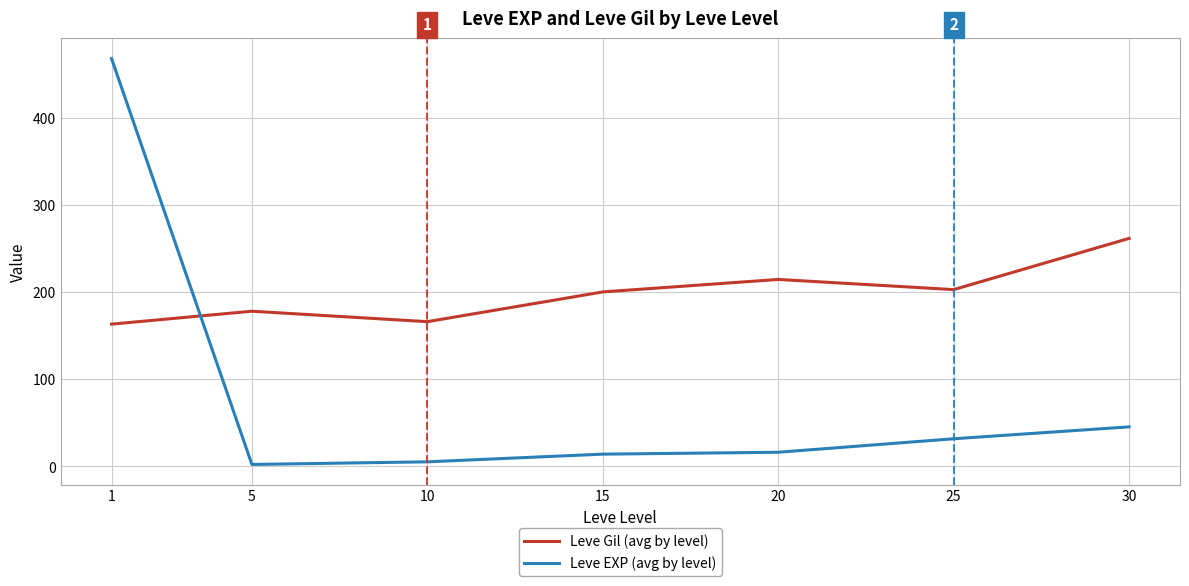

True or false: Leve Gil (avg by level) has a value of 46.5 at 20.

False